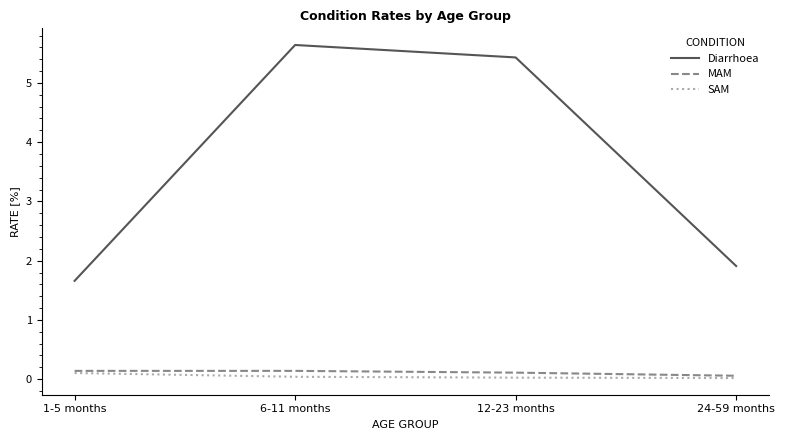

Which series has the largest total across all categories?

Diarrhoea